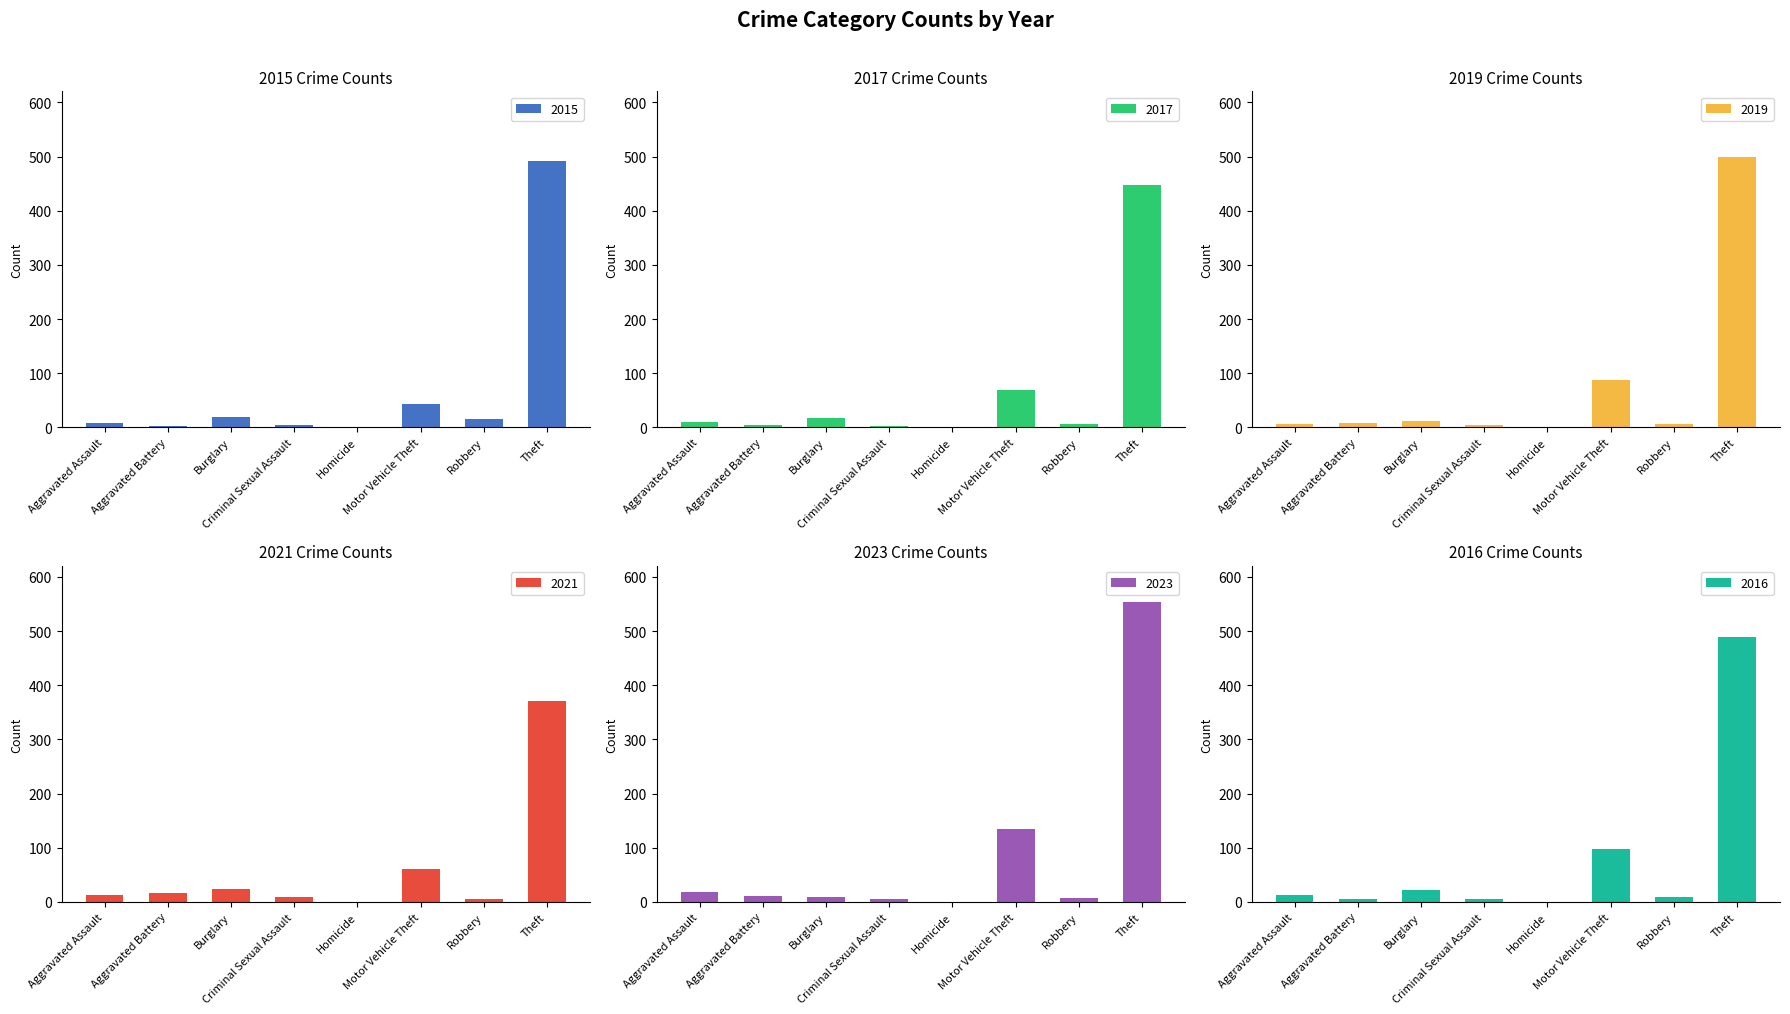

Reading left to right, extract all data points from this chart.

2015: 8	3	19	4	1	43	15	491
2017: 10	5	18	2	1	69	6	447
2019: 7	8	12	4	0	87	6	499
2021: 12	17	23	9	0	60	5	371
2023: 19	11	9	5	0	134	7	554
2016: 13	5	22	6	0	98	8	489